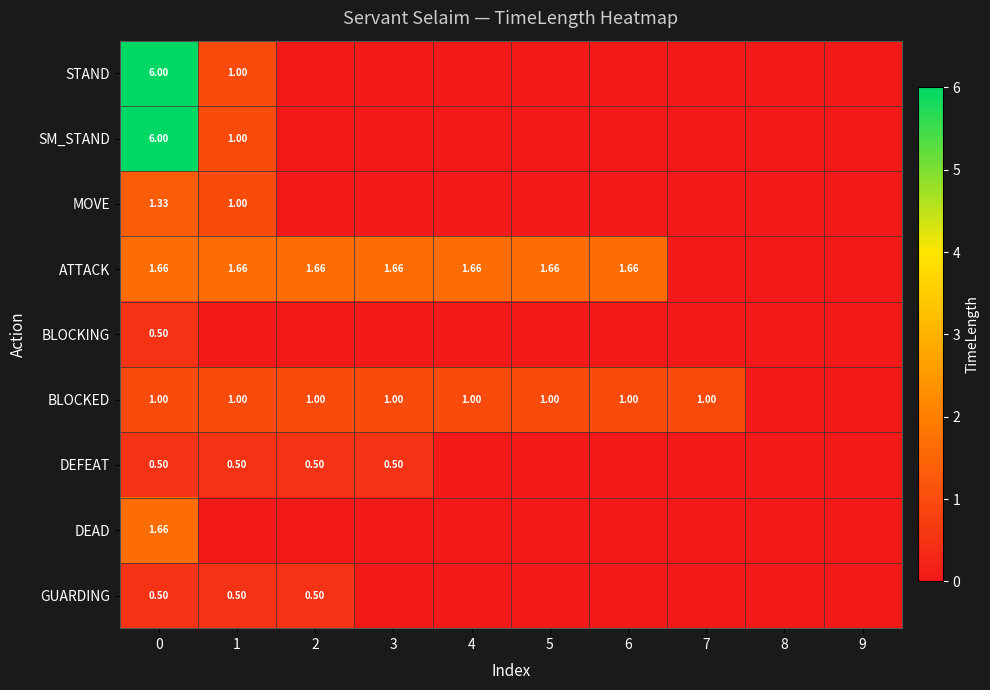

List the labels in order of STAND value, smallest first.

2, 3, 4, 5, 6, 7, 8, 9, 1, 0